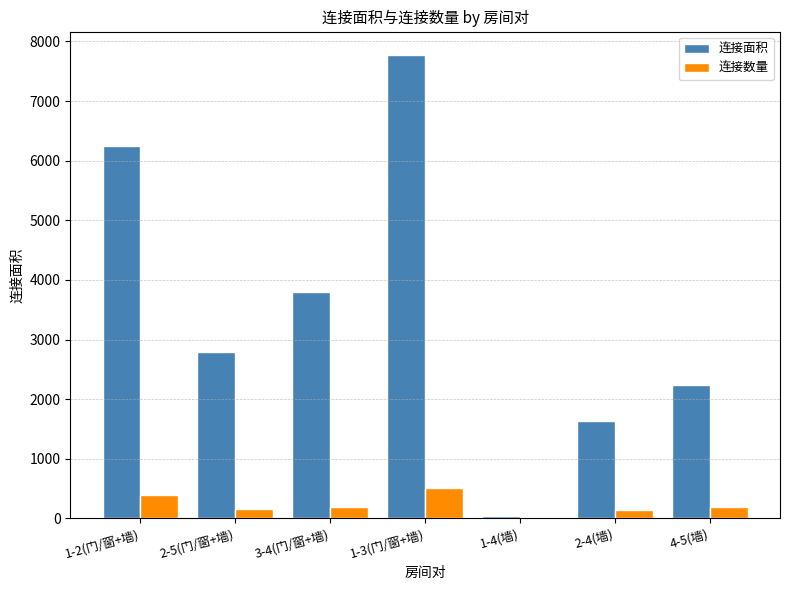

At which category does the chart reach its peak across all series?

1-3(门/窗+墙)